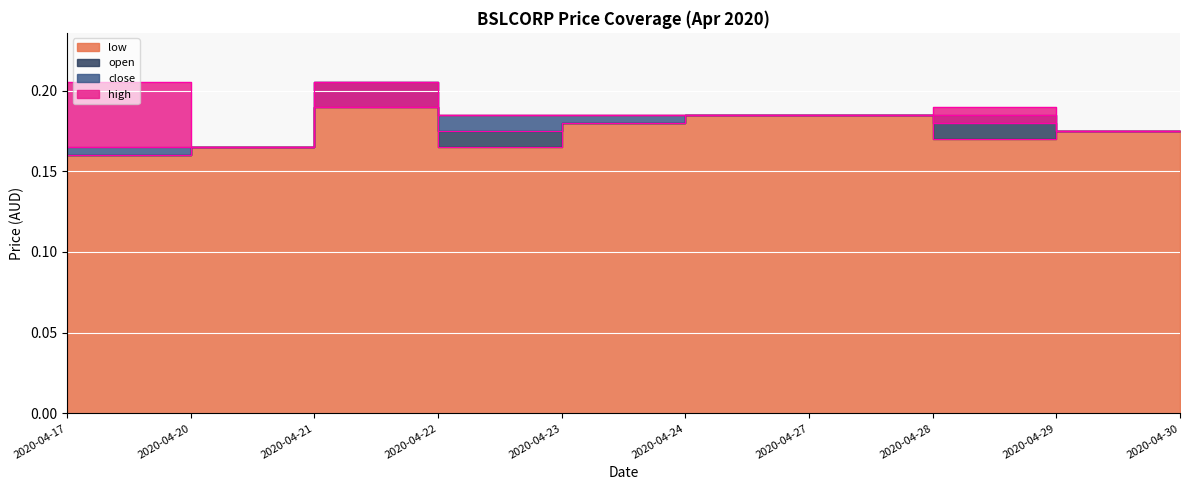

Reading right to left, what are all the values shown in this chart?

low: 2020-04-30=0.2	2020-04-29=0.2	2020-04-28=0.2	2020-04-27=0.2	2020-04-24=0.2	2020-04-23=0.2	2020-04-22=0.2	2020-04-21=0.2	2020-04-20=0.2	2020-04-17=0.2
open: 2020-04-30=0.2	2020-04-29=0.2	2020-04-28=0.2	2020-04-27=0.2	2020-04-24=0.2	2020-04-23=0.2	2020-04-22=0.2	2020-04-21=0.2	2020-04-20=0.2	2020-04-17=0.2
close: 2020-04-30=0.2	2020-04-29=0.2	2020-04-28=0.2	2020-04-27=0.2	2020-04-24=0.2	2020-04-23=0.2	2020-04-22=0.2	2020-04-21=0.2	2020-04-20=0.2	2020-04-17=0.2
high: 2020-04-30=0.2	2020-04-29=0.2	2020-04-28=0.2	2020-04-27=0.2	2020-04-24=0.2	2020-04-23=0.2	2020-04-22=0.2	2020-04-21=0.2	2020-04-20=0.2	2020-04-17=0.2